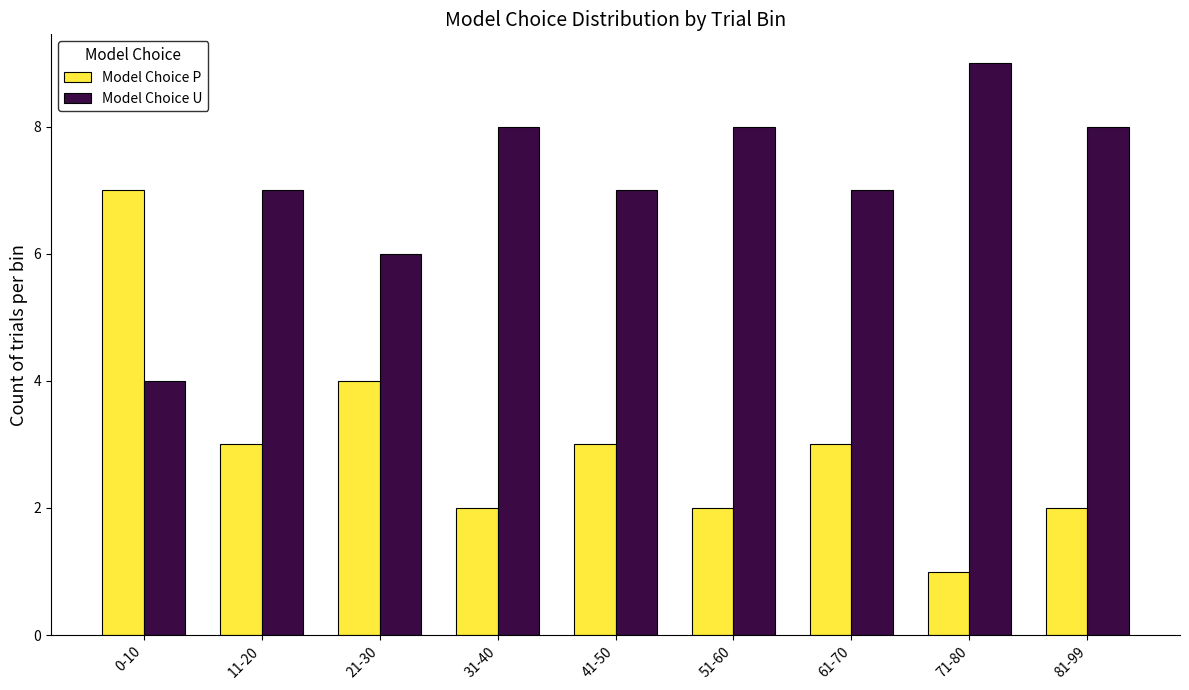

The Model Choice U series shows 2 at 71-80. True or false?

False